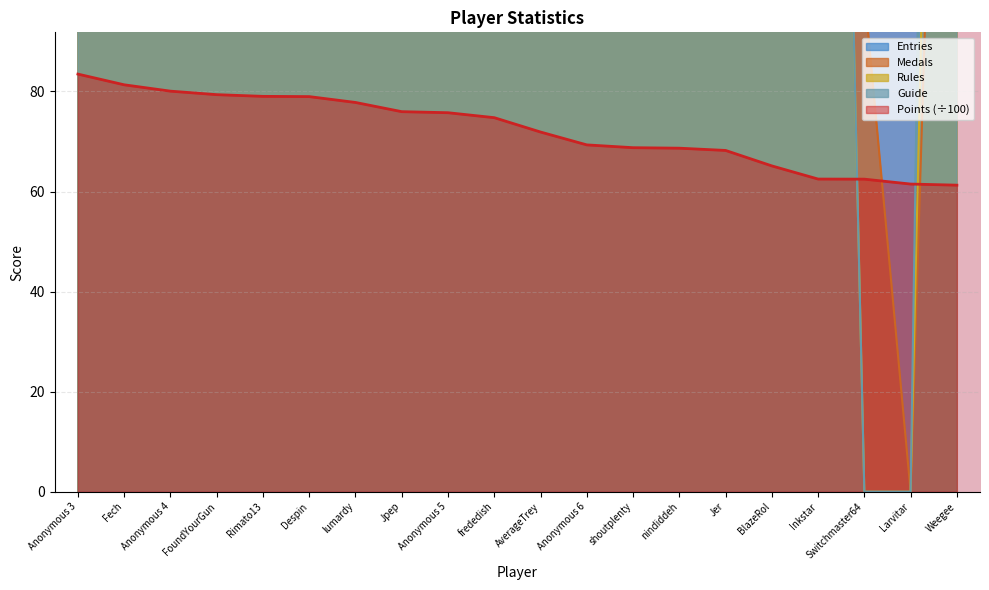

Which label corresponds to the largest value in the chart?

Fech